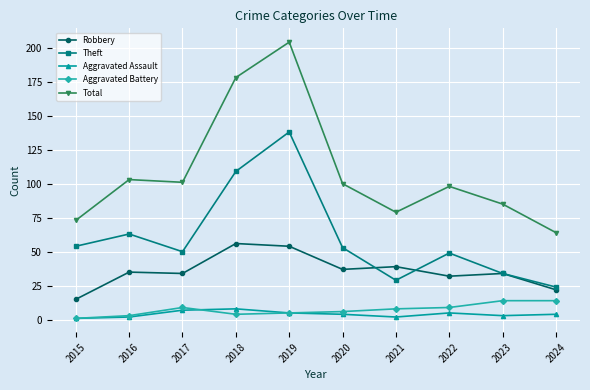

Count the number of categories in the chart.

10